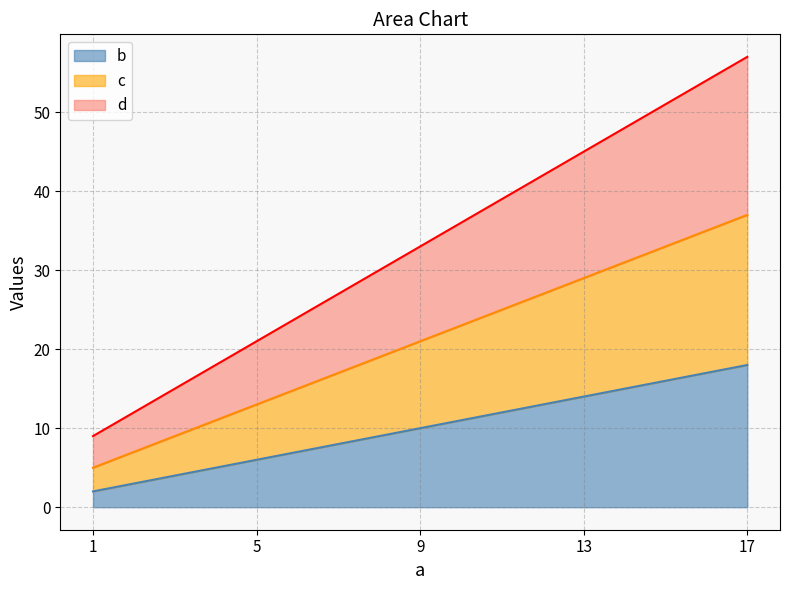

Between 9 and 17, which is larger?

17